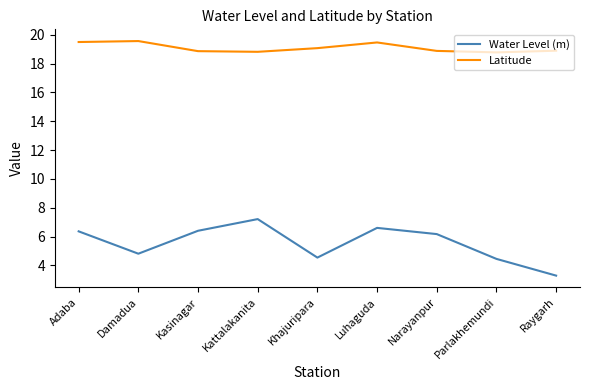

Between Kasinagar and Khajuripara, which series saw the biggest shift?

Water Level (m)